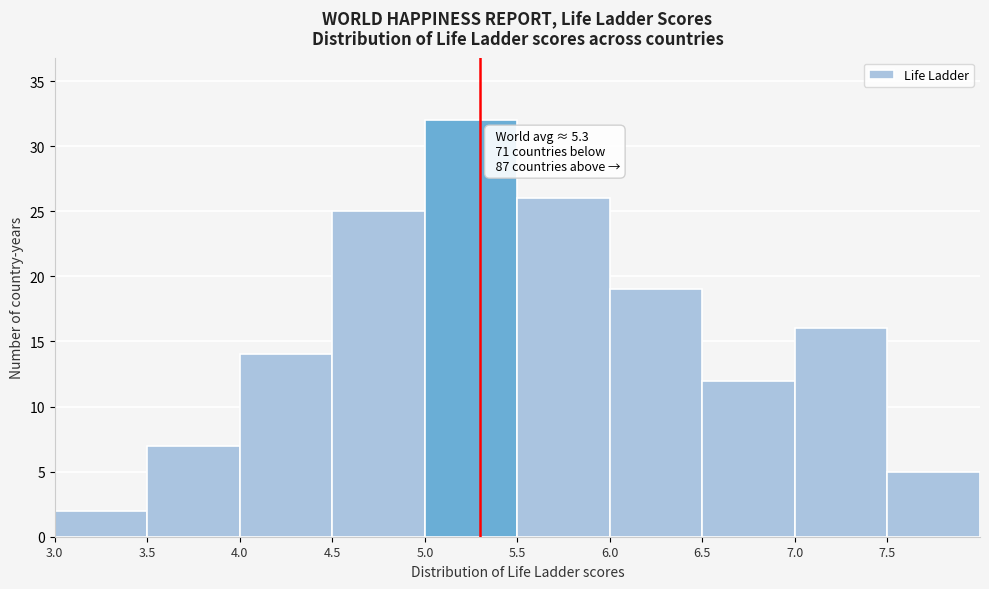

Over which range of the x-axis is the bar tallest?

5.0 to 5.5